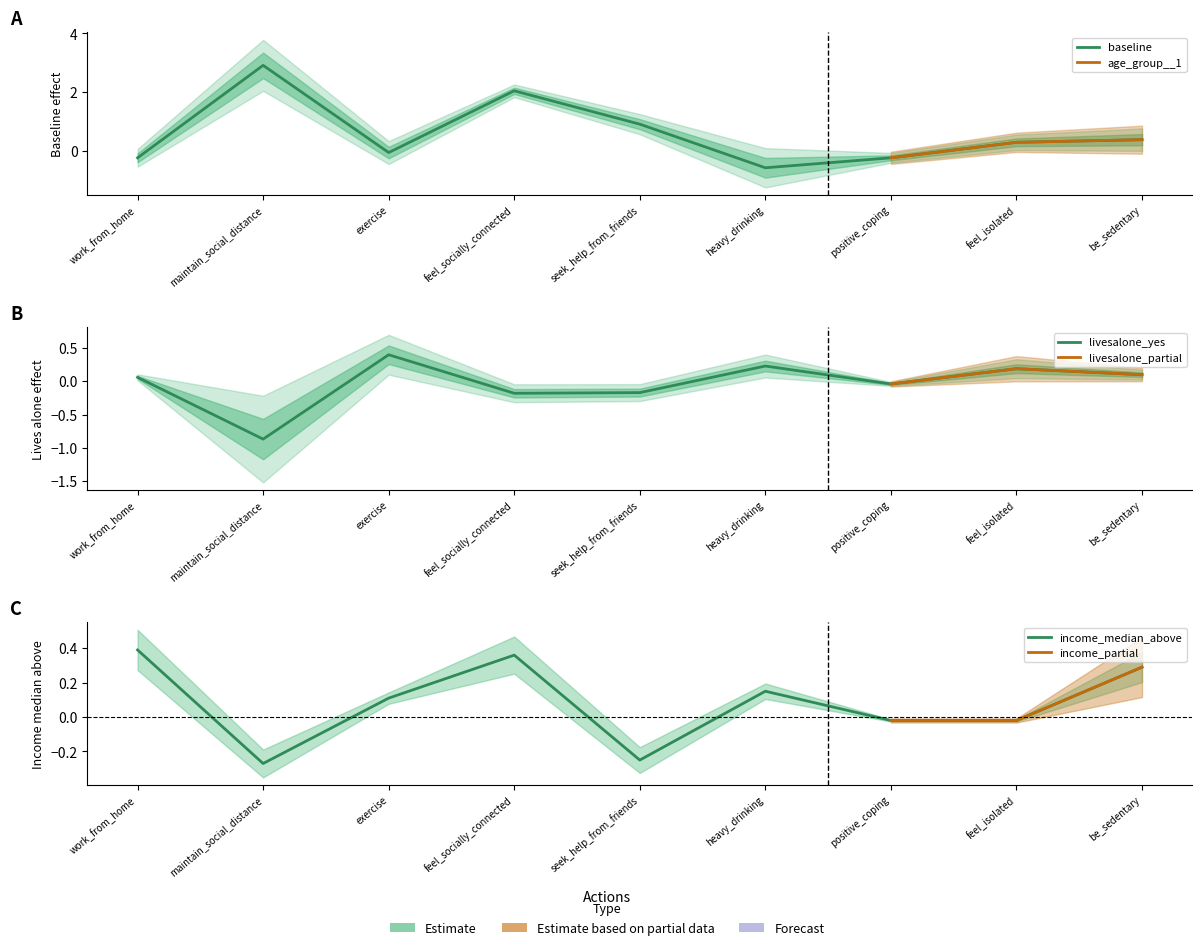

What is the label of the 1st point from the left?

work_from_home